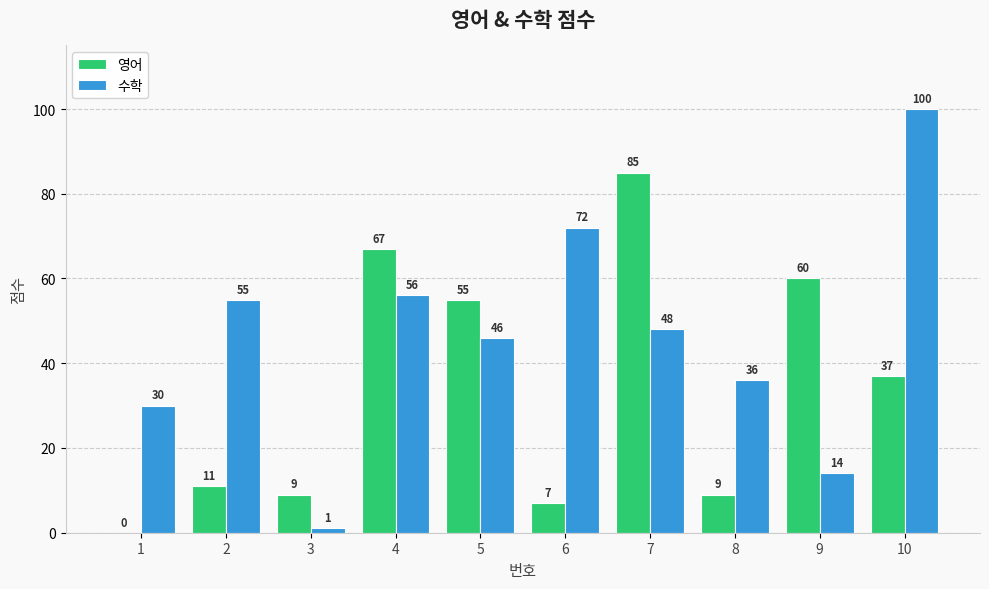

What is the approximate value of 영어 at 4, to the nearest 5?

65